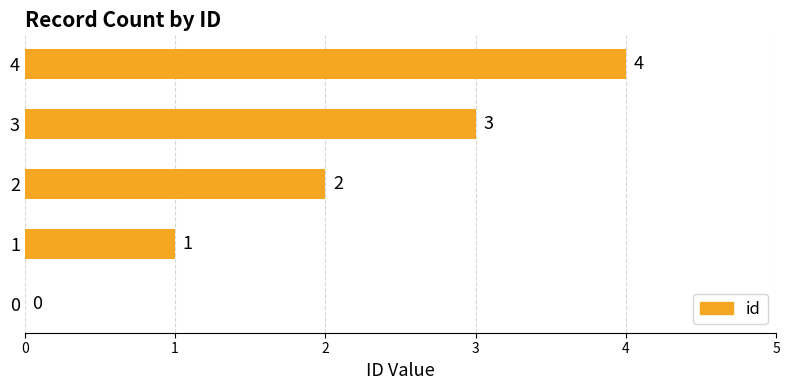

True or false: the data shows 2 at 0.

False